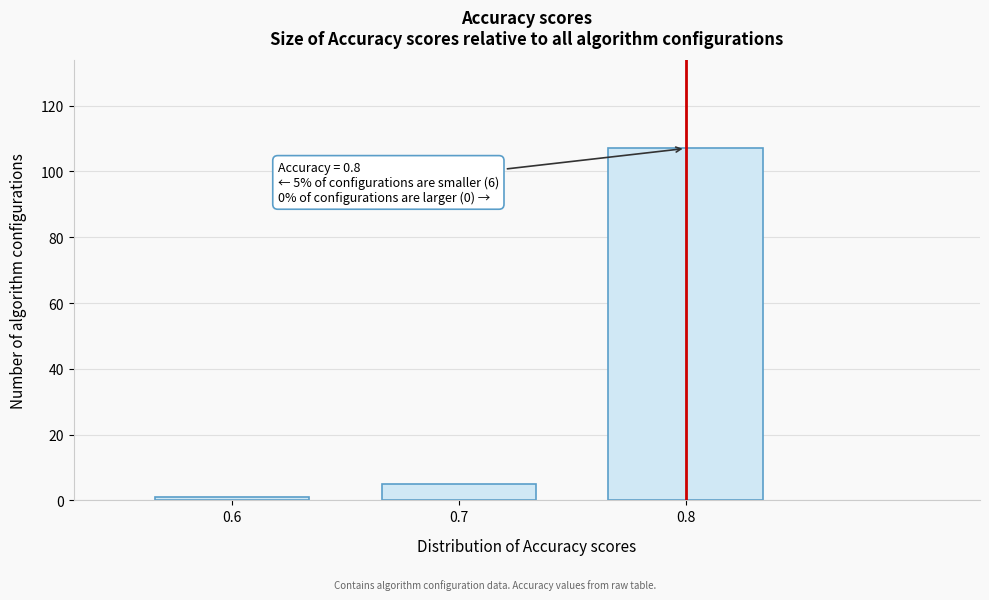

Reading right to left, transcribe all the data shown in this chart.

0.8=107	0.7=5	0.6=1